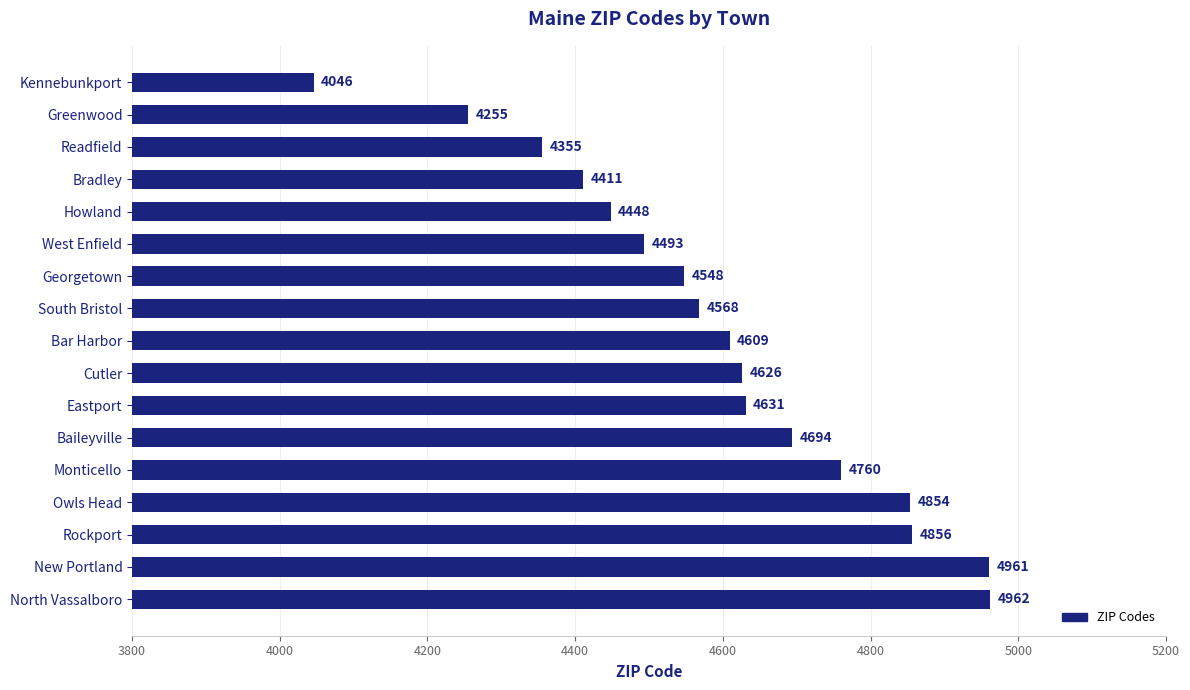

What is the label of the 2nd bar from the bottom?

New Portland